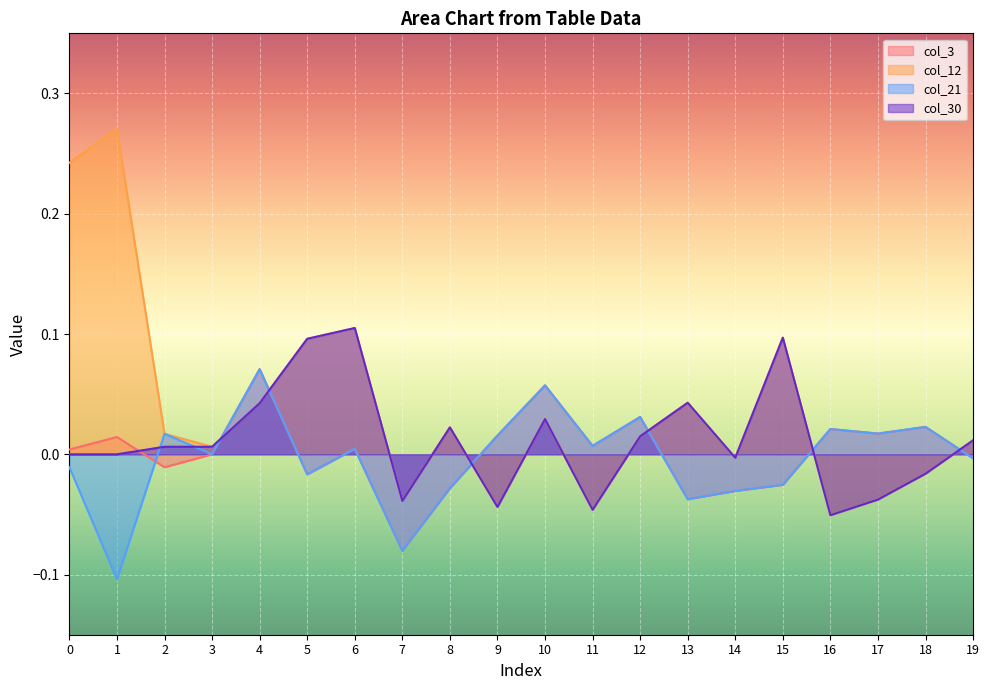

True or false: col_30 has more than 0 points higher than both neighbors.

True